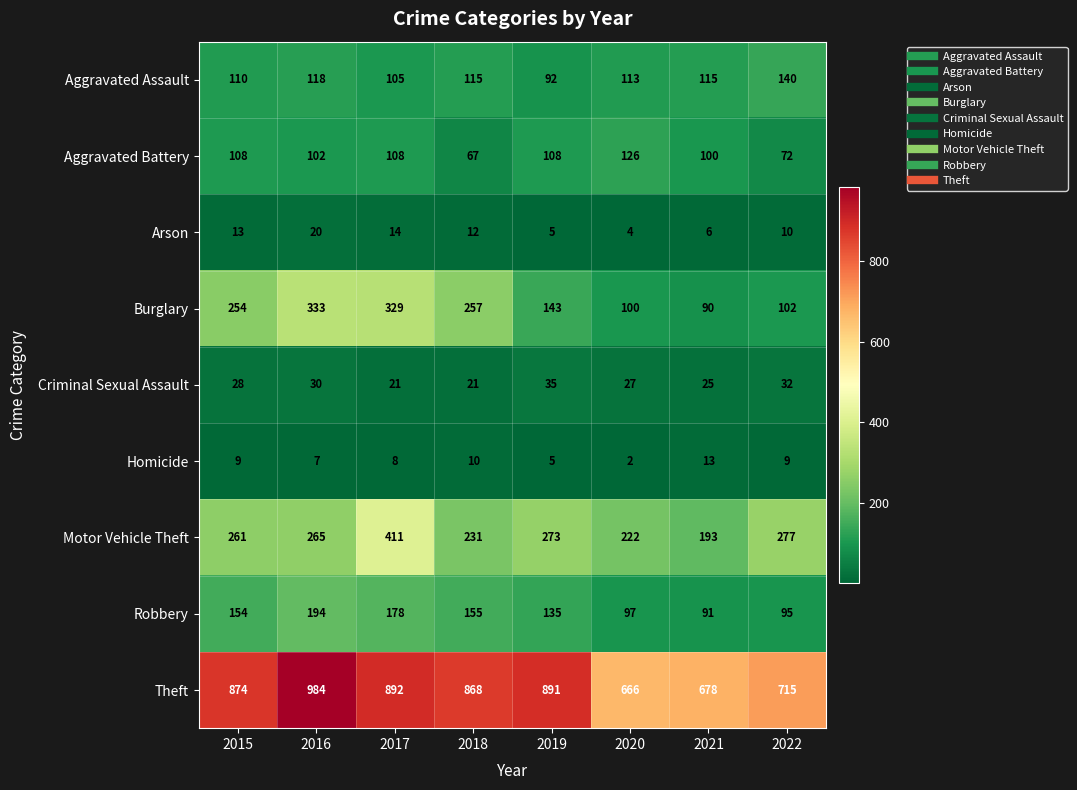

What is the difference between the highest and lowest values at 2022?

706